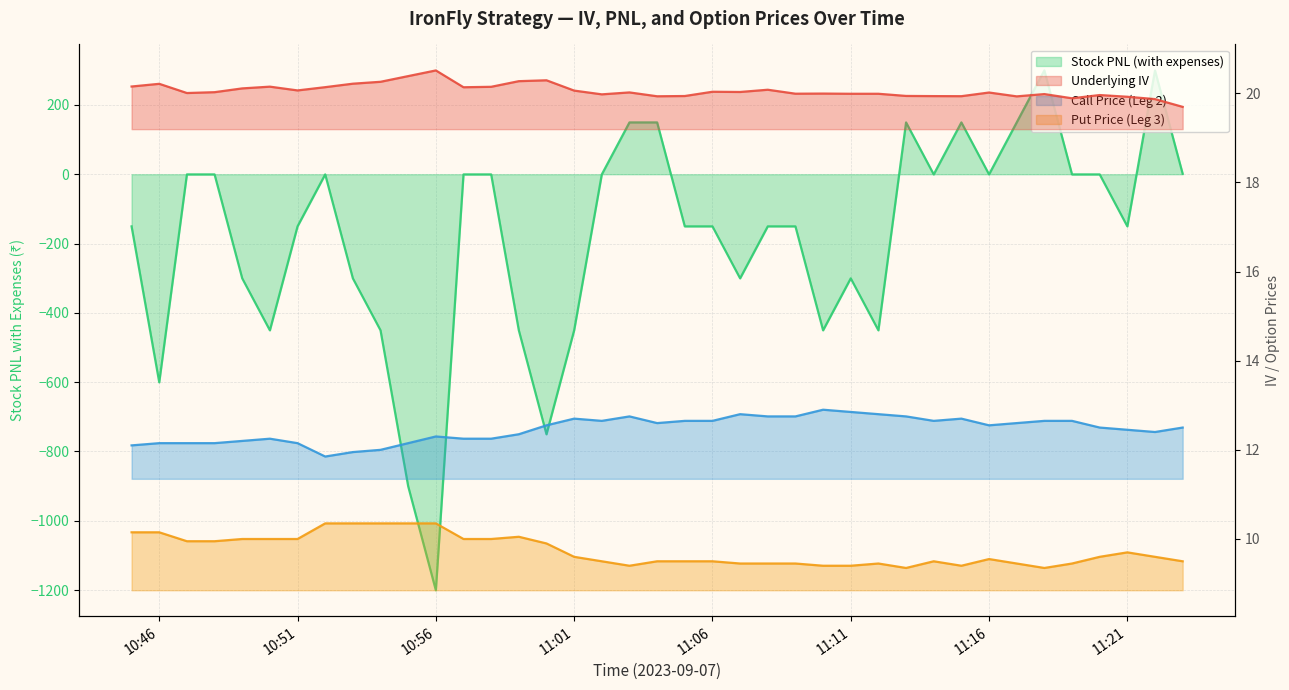

What are all the series names shown in the legend?

Underlying IV, Stock PNL (with expenses), Call Price (Leg 2), Put Price (Leg 3)